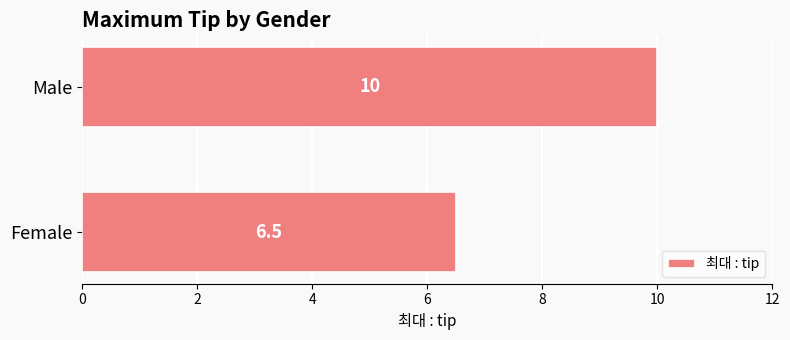

How many bars are there in total?

2